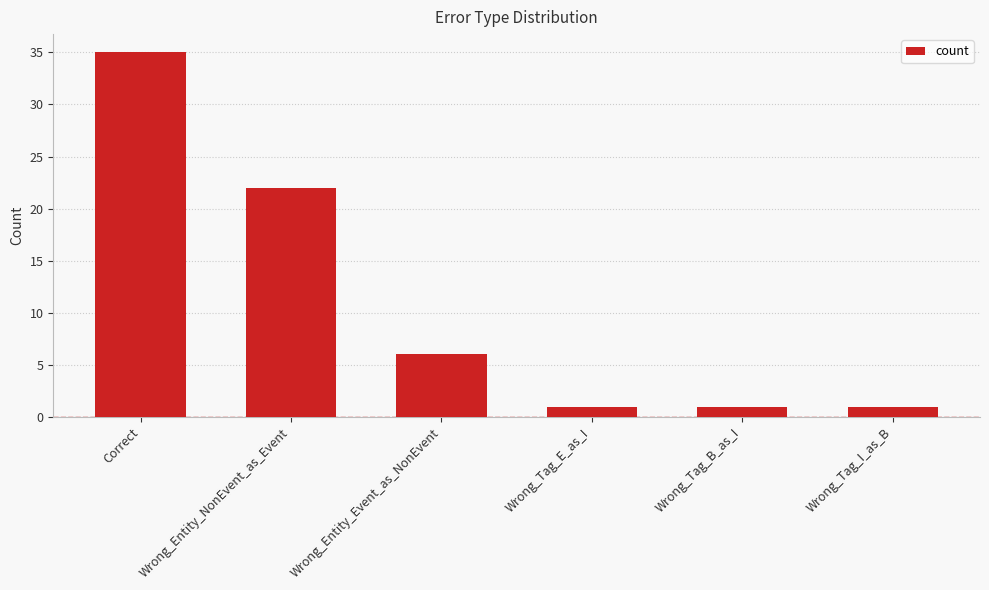

How many values are between 1 and 22?

5